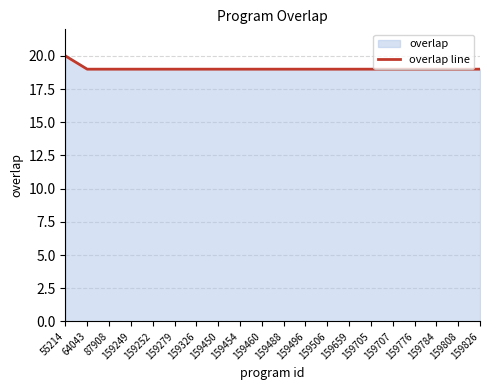

True or false: the data has more than 0 interior local peaks.

False